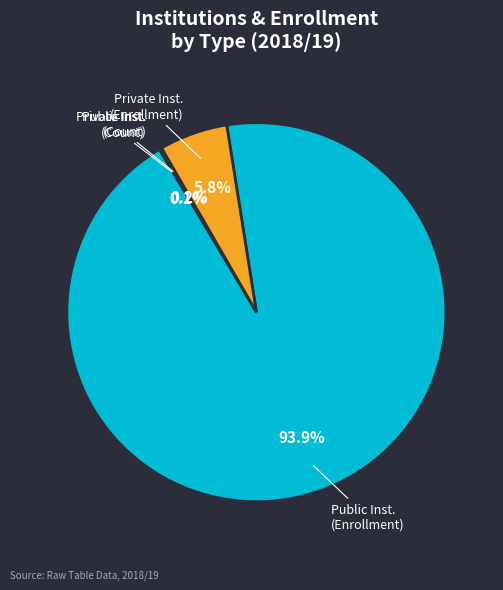

Which has a higher value, Private Inst. (Enrollment) or Public Inst. (Enrollment)?

Public Inst. (Enrollment)